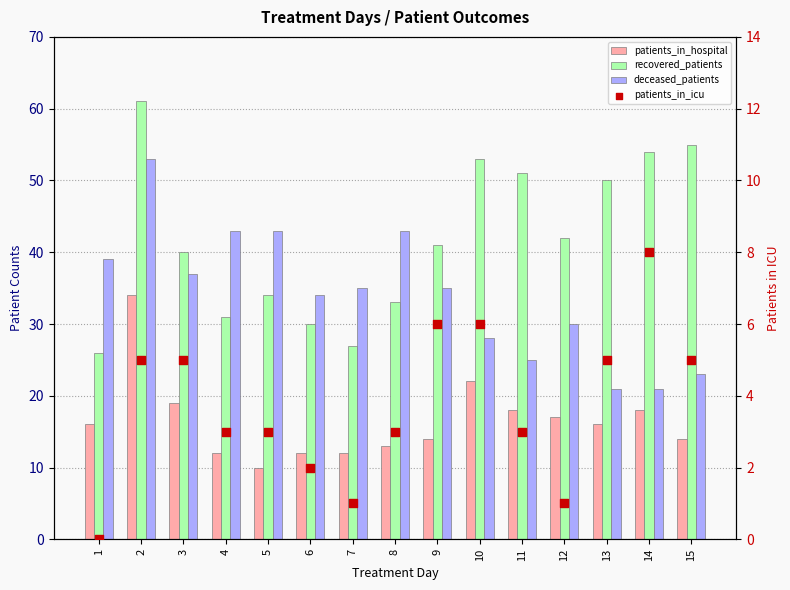

Is the value of deceased_patients at 14 greater than the value of patients_in_icu at 6?

Yes